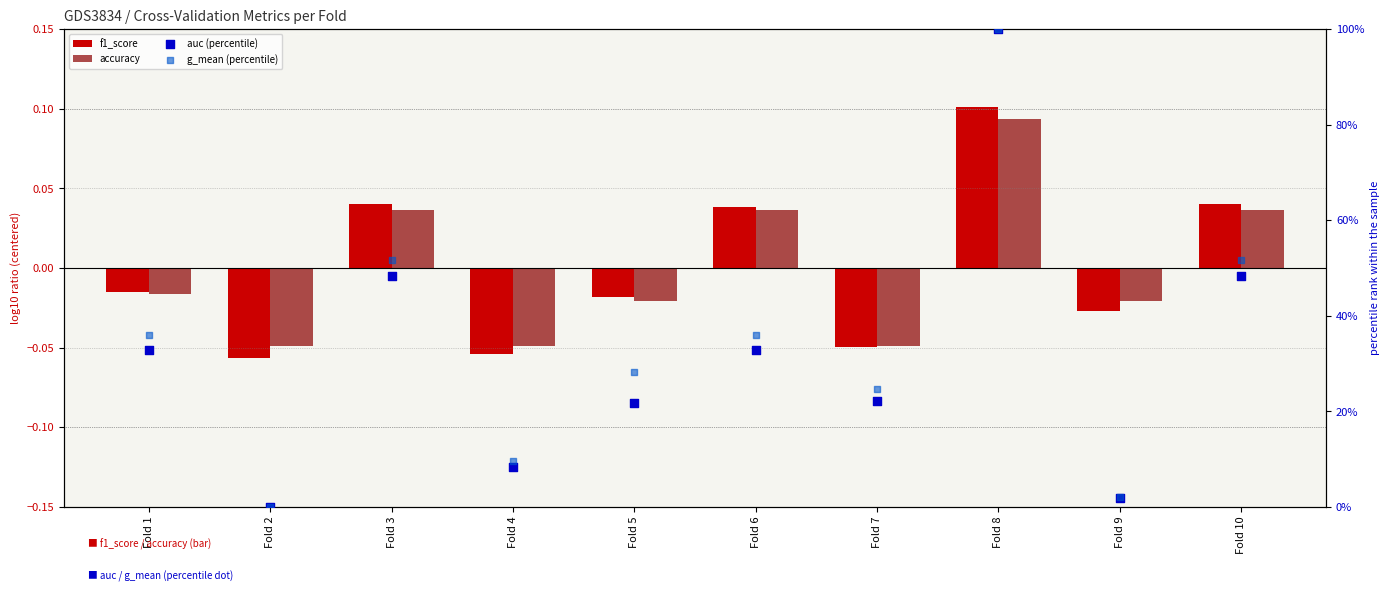

At which category is the sum across all series the highest?

Fold 8